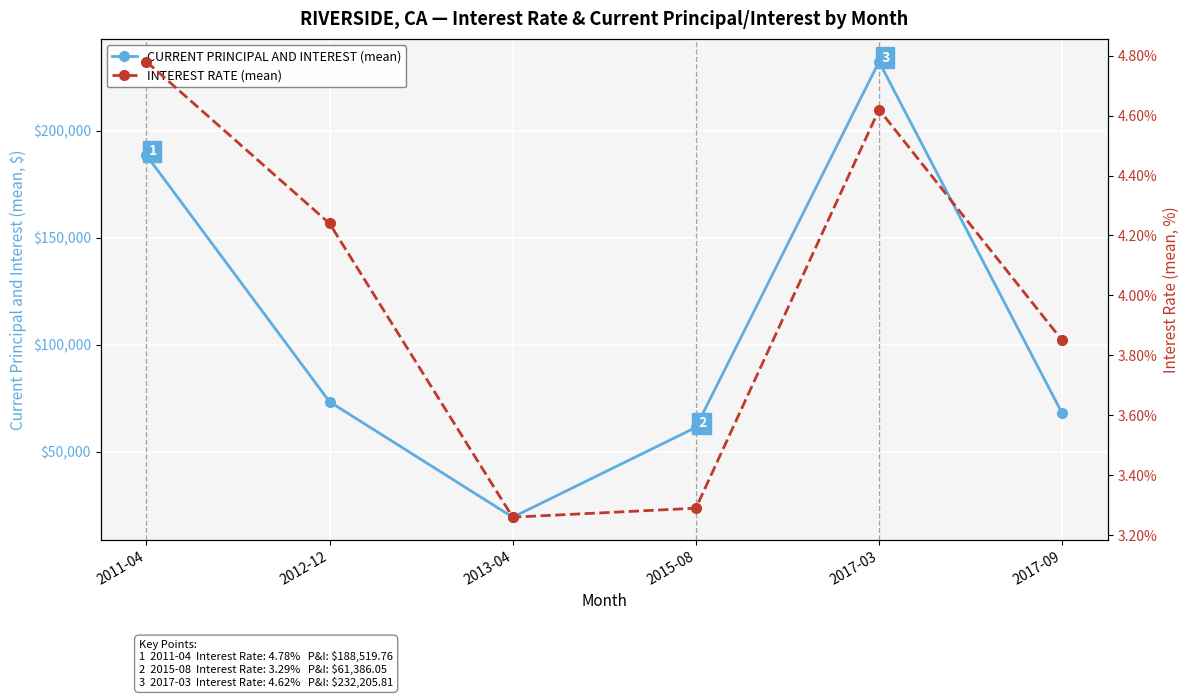

What is the difference between the maximum and minimum values in the INTEREST RATE (mean) series?

1.5